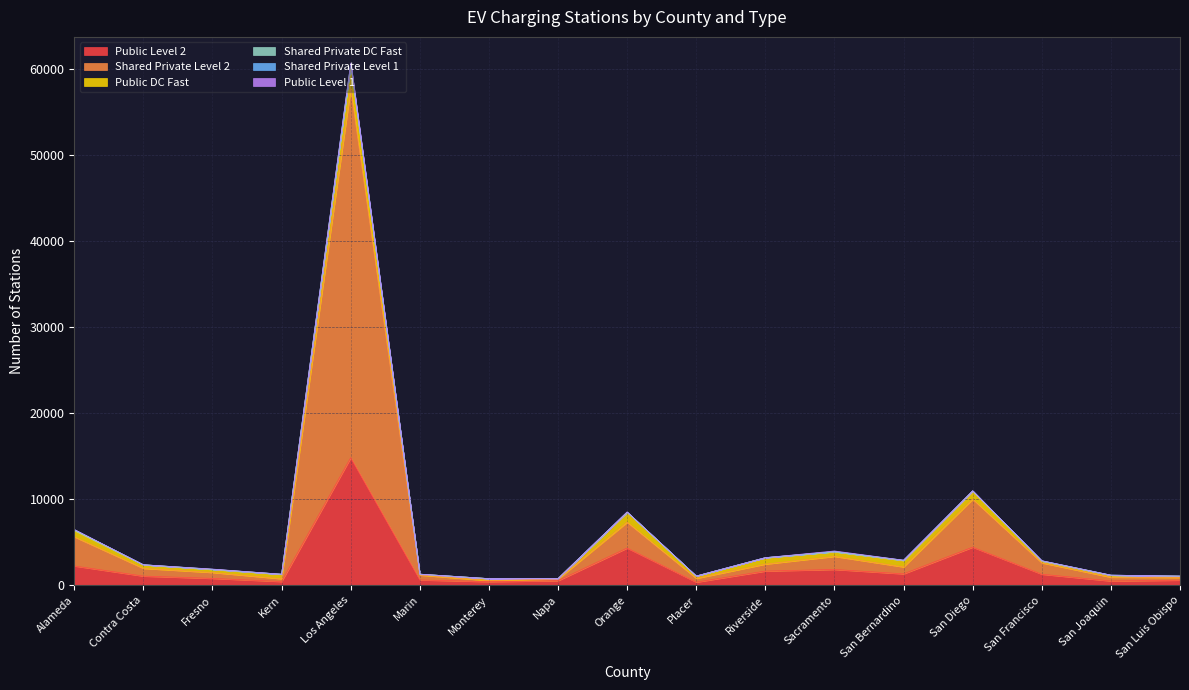

At which label does Shared Private Level 2 reach its peak?

Los Angeles